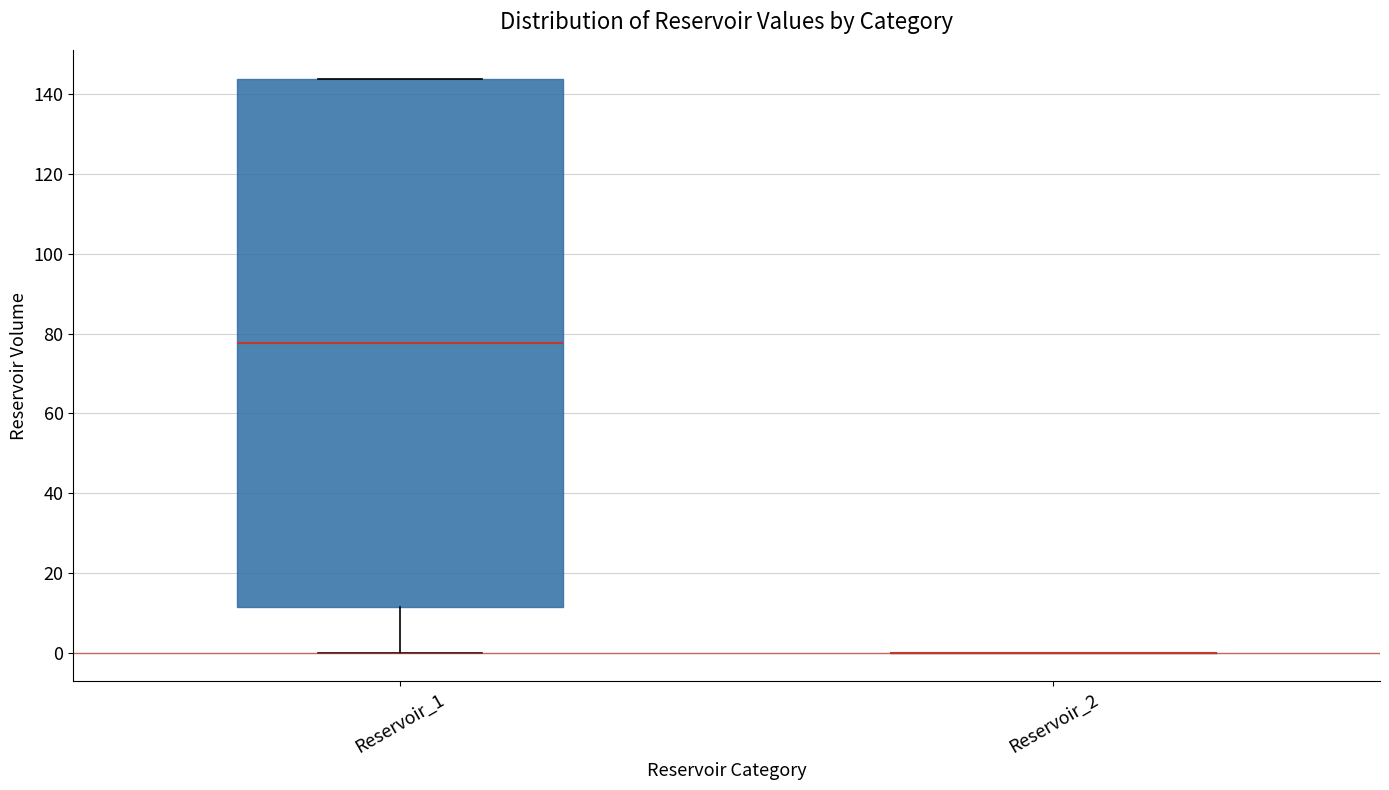

Reading left to right, transcribe this box plot: for each box, give where its median line is, the range the box spans, and where its two whiskers end, as read against the y-axis. The values are not printed on the chart, so give them approximately, as read against the axis.

Reservoir_1: median 78, box 12 to 144, whiskers 0 to 144
Reservoir_2: box collapsed to a line at 0, whiskers 0 to 0